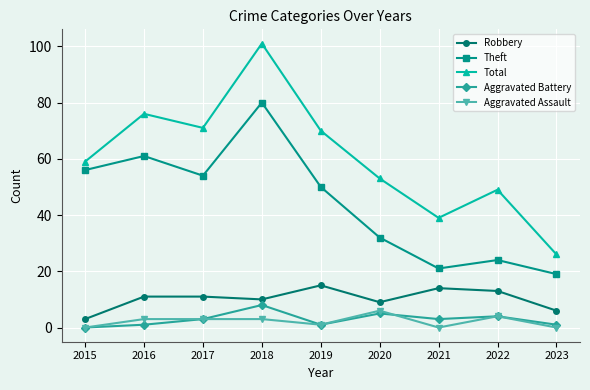

Between 2017 and 2023, which series saw the biggest shift?

Total